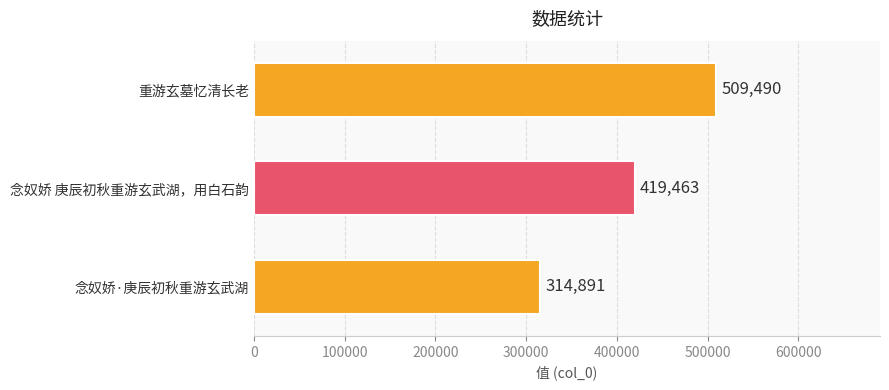

What is the value of the 2nd bar from the top?

419463